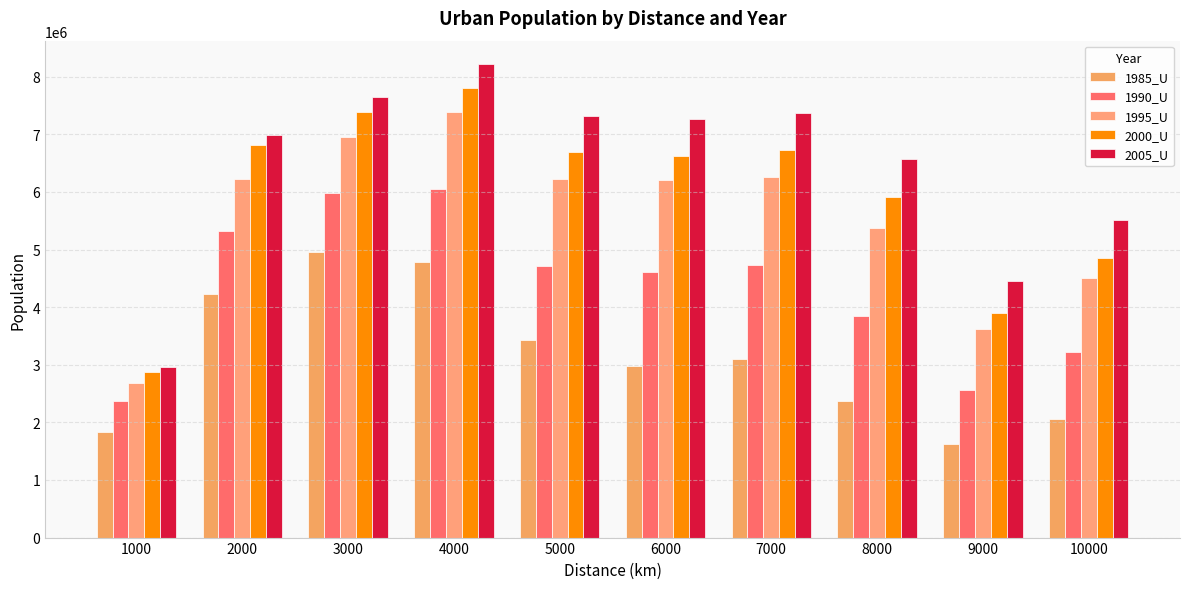

What is the total value across all series at 4000?

34239971